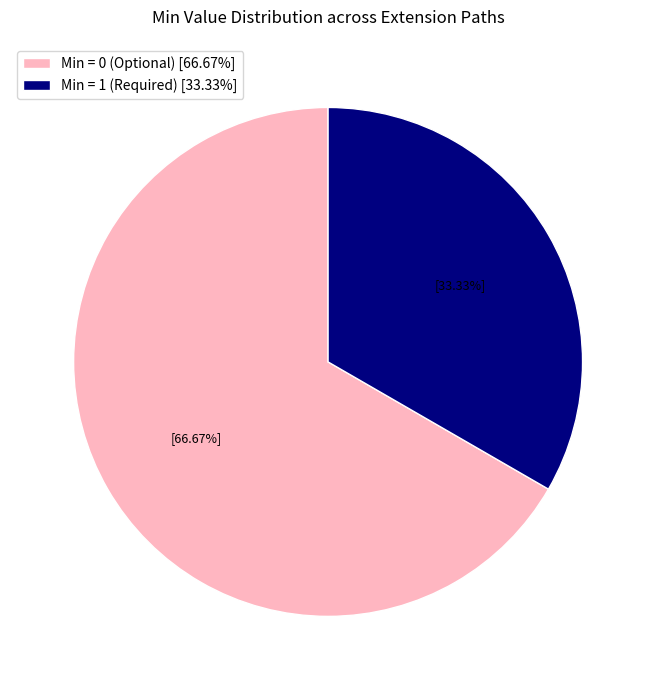

What is the ratio of the value at Min = 0 (Optional) [66.67%] to the value at Min = 1 (Required) [33.33%]?

2.0